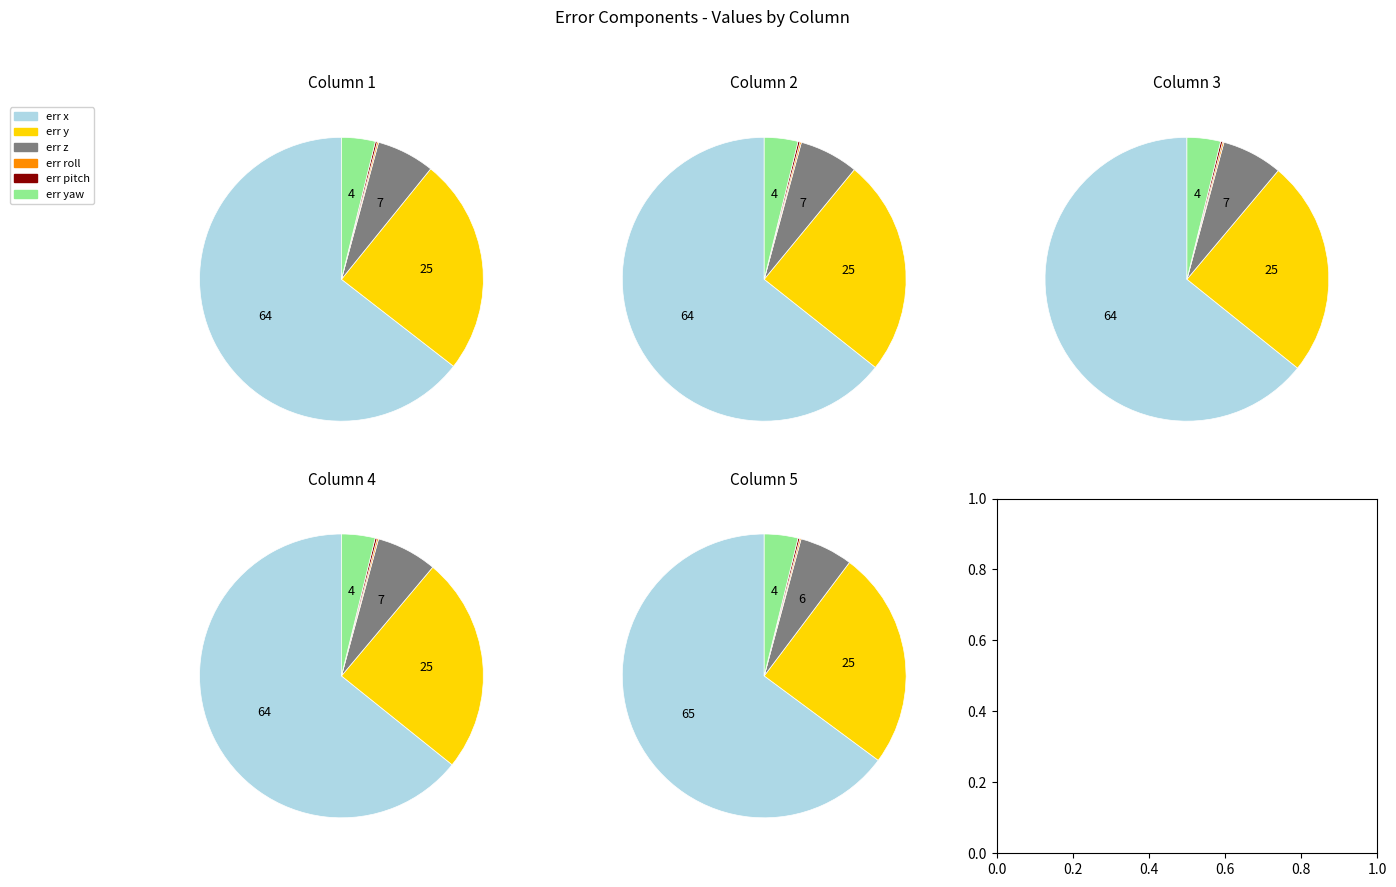

Which category has the smallest portion of the pie?

err roll